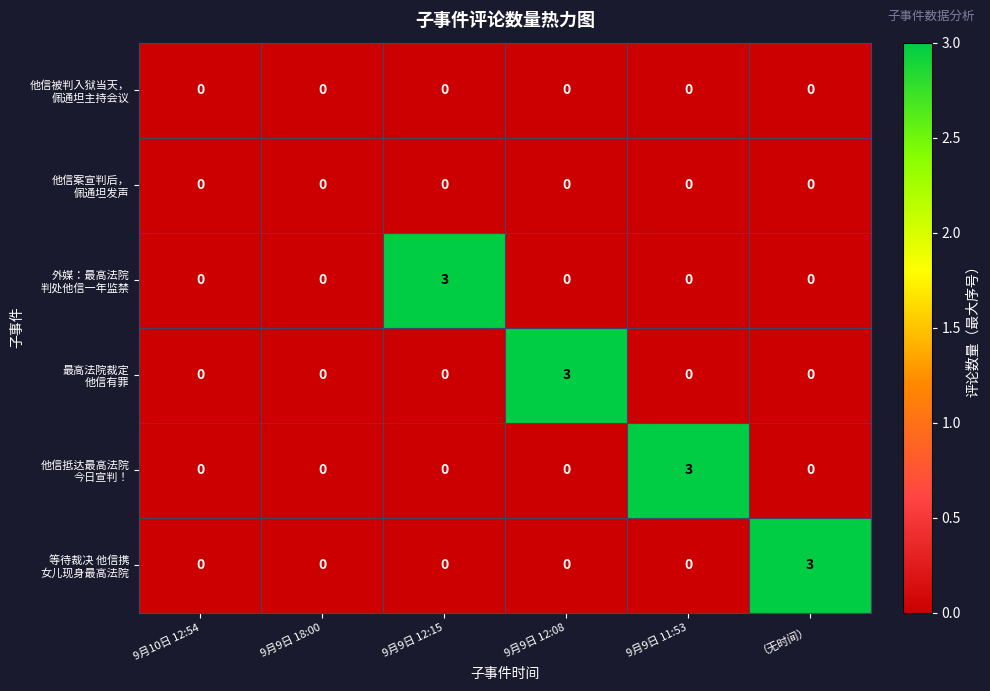

What is the total value across all series at 9月9日 12:08?

3